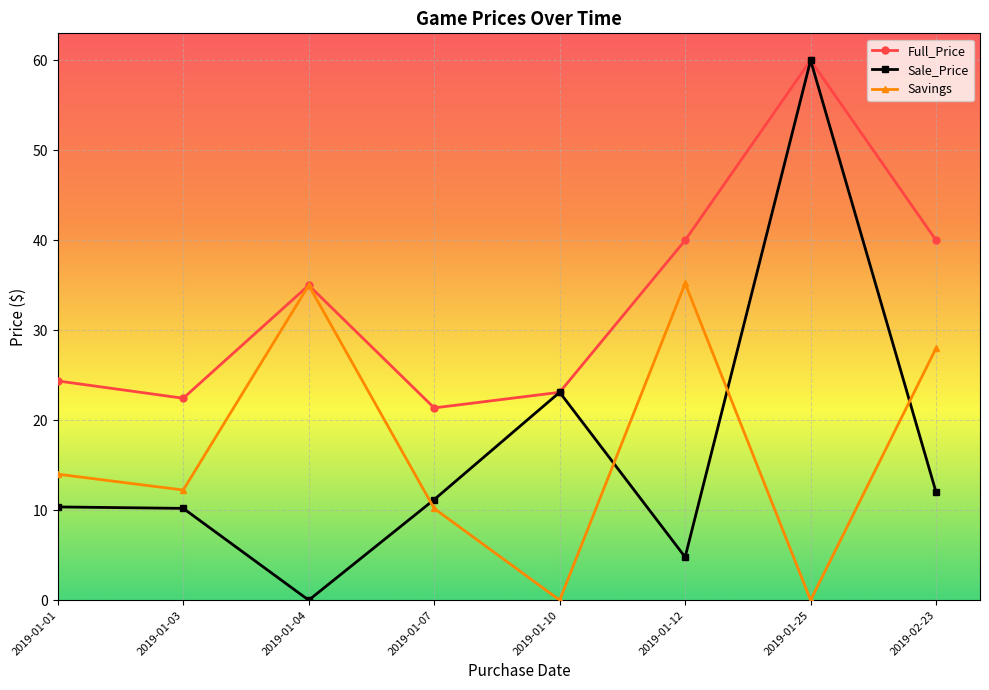

What is the label of the 7th point from the left?

2019-01-25